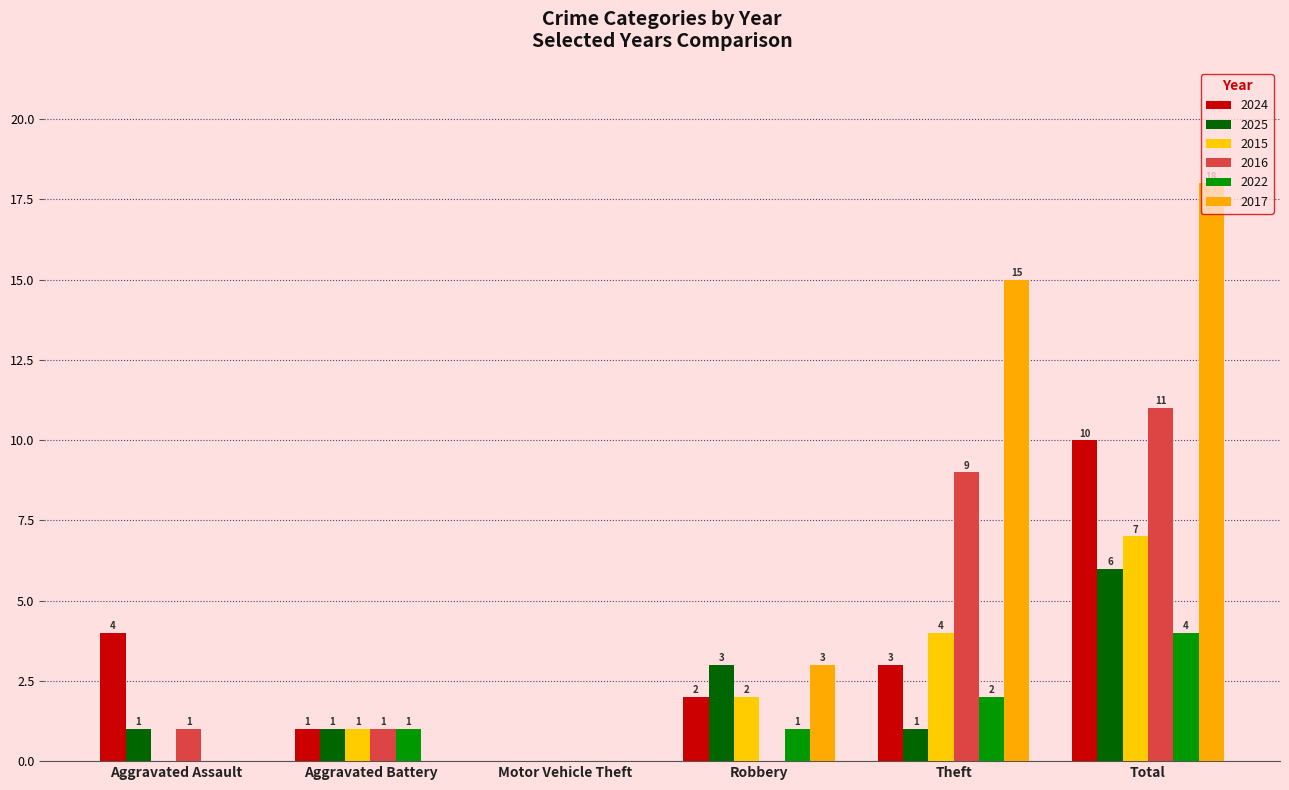

Rank the series at Theft from lowest to highest value.

2025, 2022, 2024, 2015, 2016, 2017